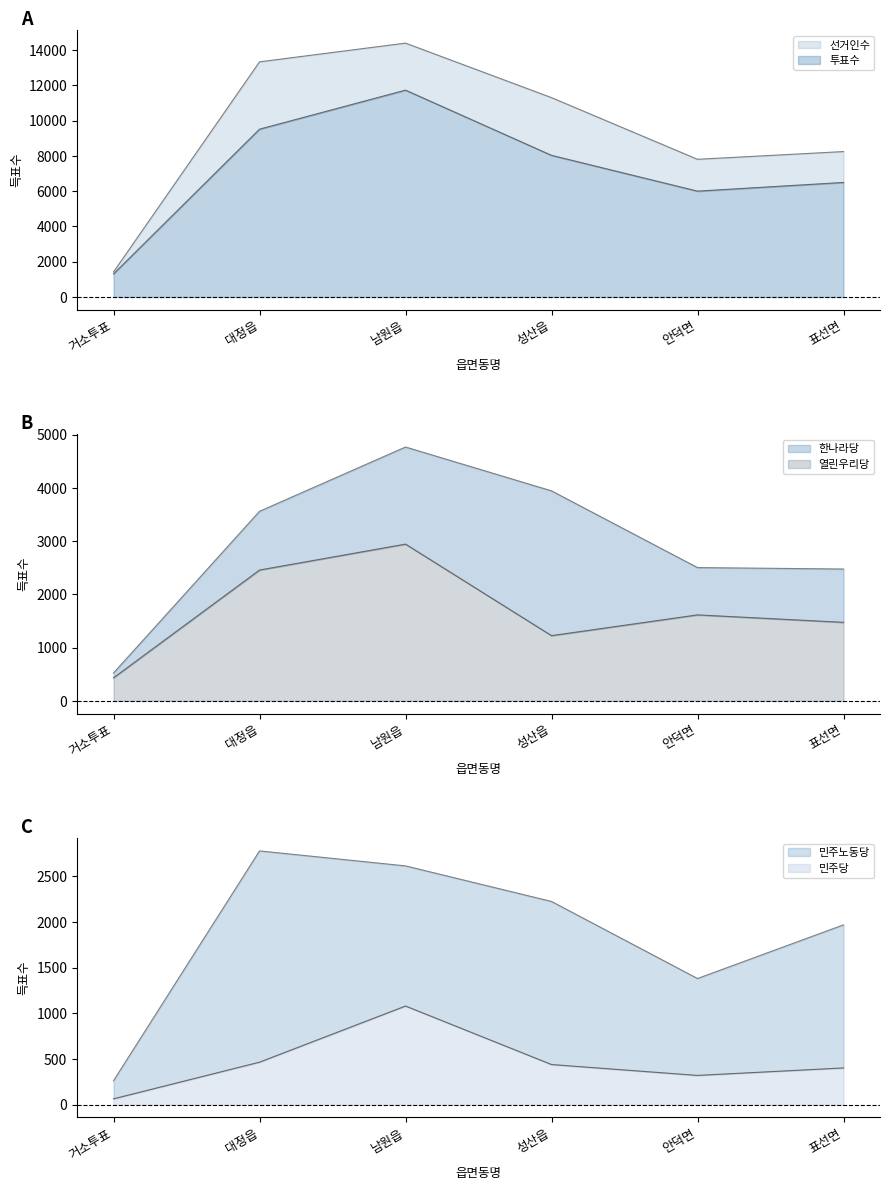

What is the label of the 3rd point from the right?

성산읍